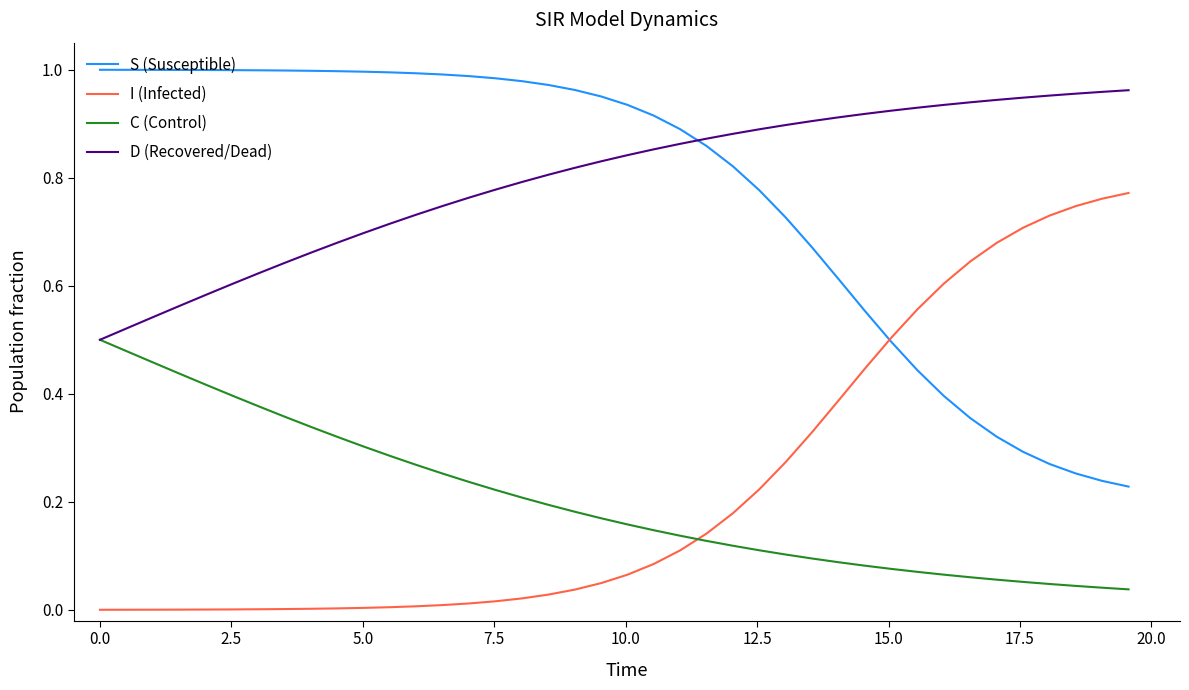

After their last crossing, which series has the higher values: C (Control) or I (Infected)?

I (Infected)